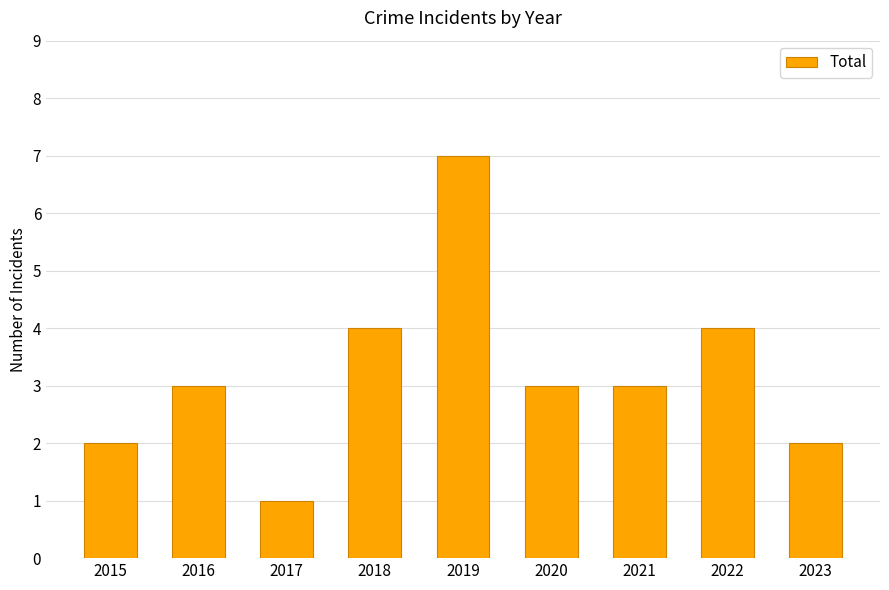

Reading right to left, list all the values displayed in this chart.

2023=2	2022=4	2021=3	2020=3	2019=7	2018=4	2017=1	2016=3	2015=2